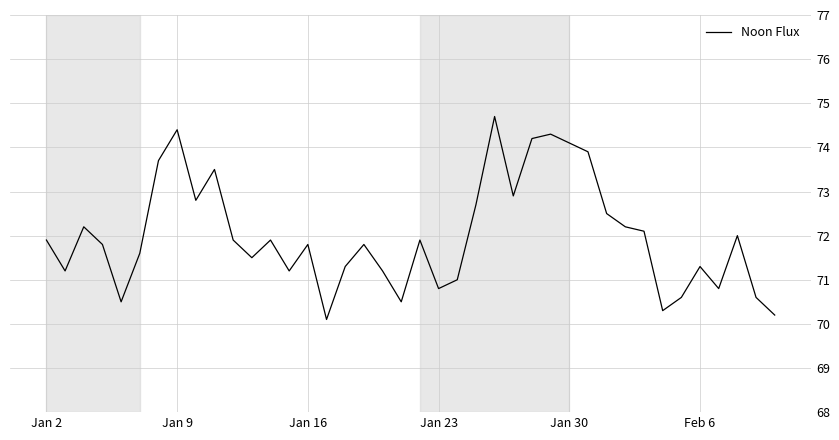

What is the minimum value shown in the chart?

70.1